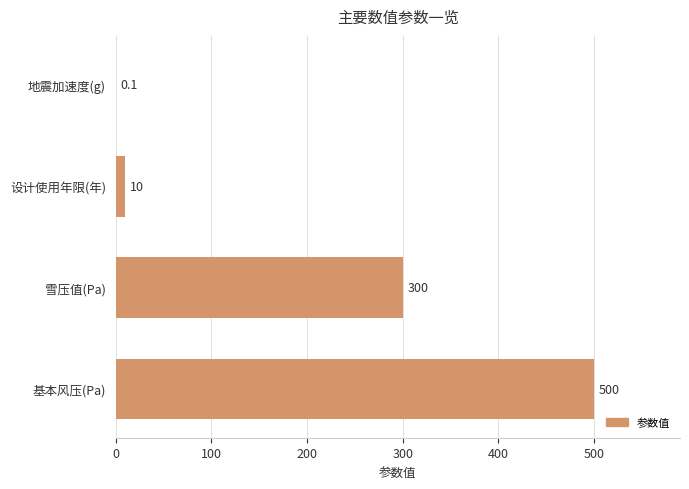

Is it true that the value at 地震加速度(g) is 0.1?

True